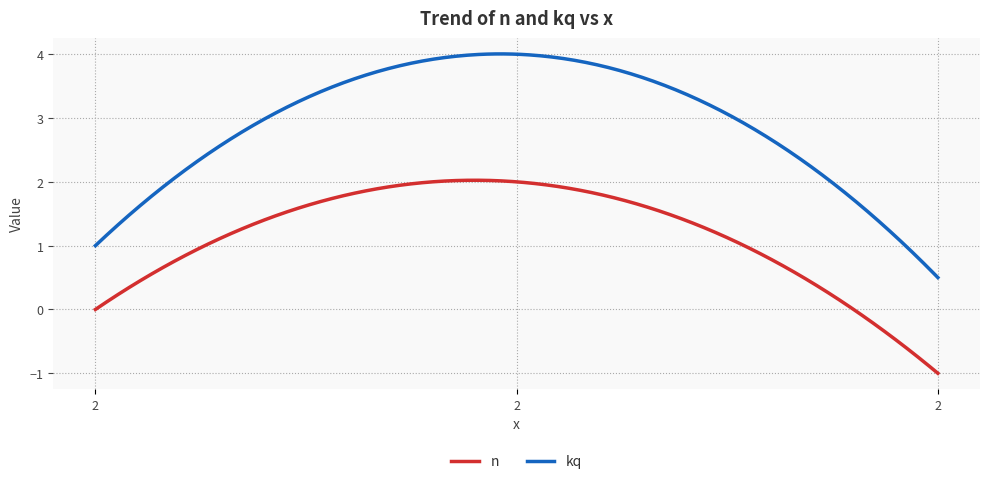

Which series has the widest spread of values?

kq